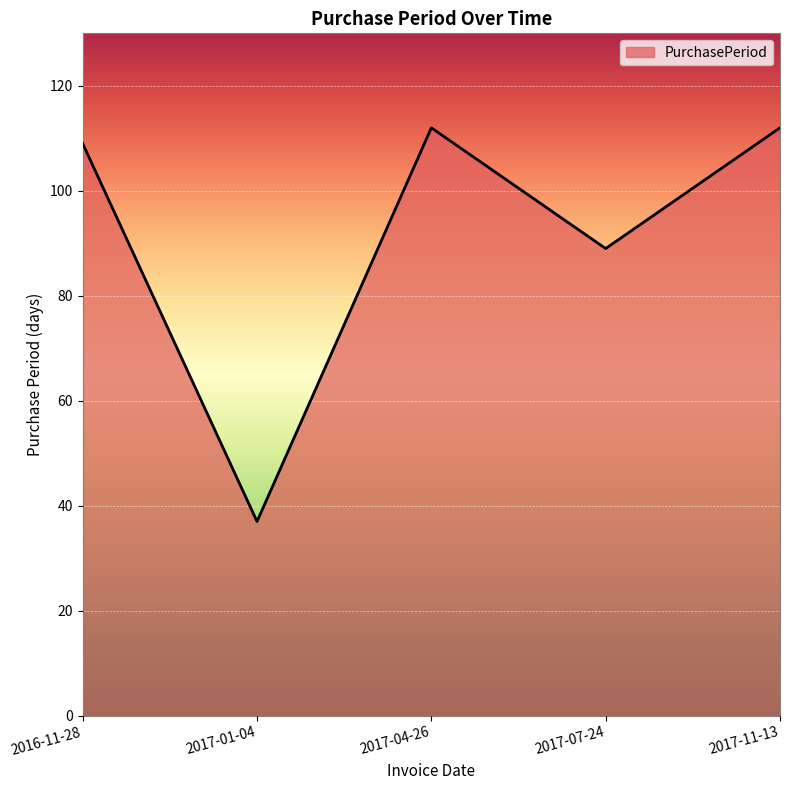

What is the difference between the maximum and minimum values?

75